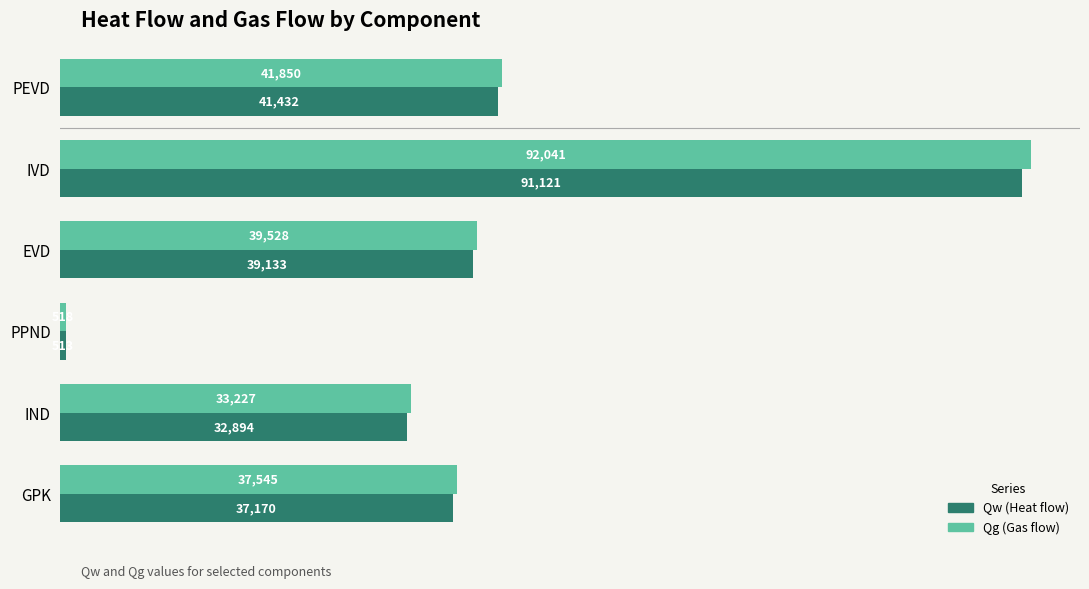

At which category is the sum across all series the highest?

IVD